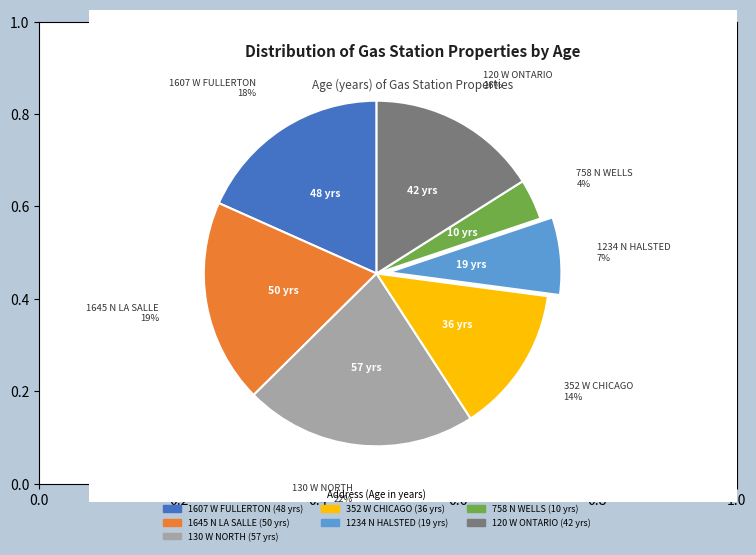

To the nearest percent, what percentage of the pie is 1645 N LA SALLE?

19%